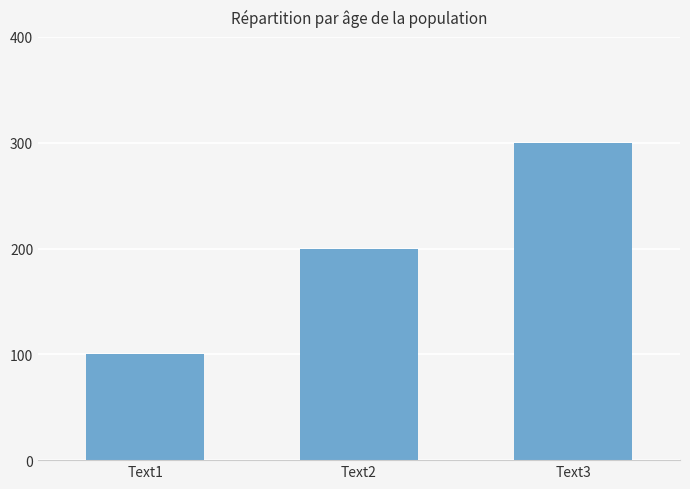

Which label corresponds to the largest value in the chart?

Text3